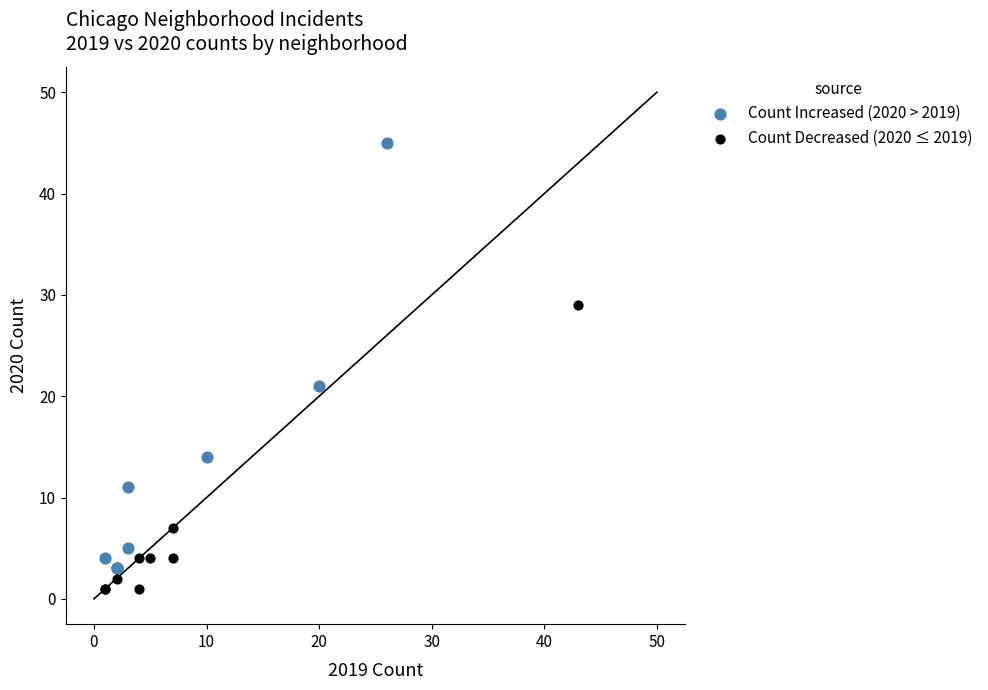

Which series contains the highest Y value?

Count Increased (2020 > 2019)